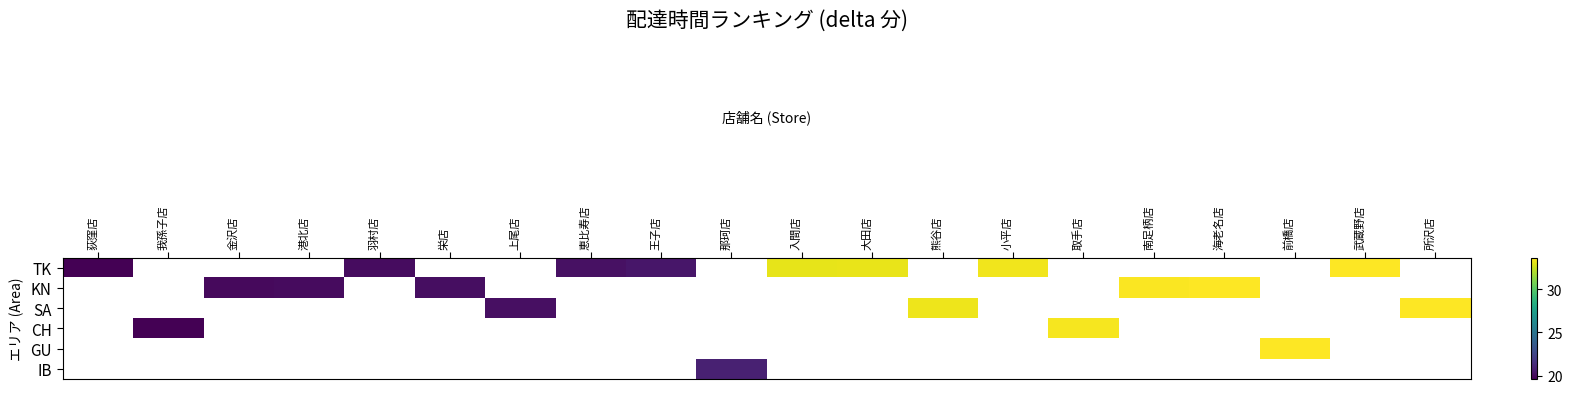

List the labels in order of IB value, largest first.

荻窪店, 我孫子店, 金沢店, 港北店, 羽村店, 栄店, 上尾店, 恵比寿店, 王子店, 那珂店, 入間店, 大田店, 熊谷店, 小平店, 取手店, 南足柄店, 海老名店, 前橋店, 武蔵野店, 所沢店